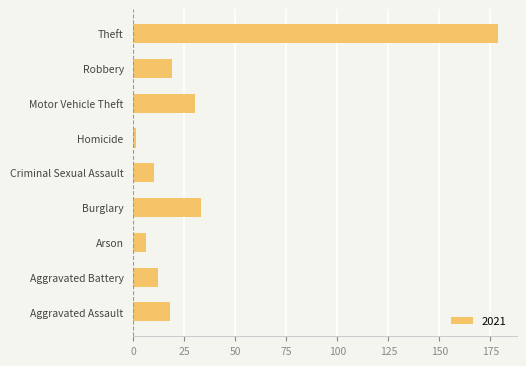

Reading top to bottom, extract all data points from this chart.

Theft=179	Robbery=19	Motor Vehicle Theft=30	Homicide=1	Criminal Sexual Assault=10	Burglary=33	Arson=6	Aggravated Battery=12	Aggravated Assault=18